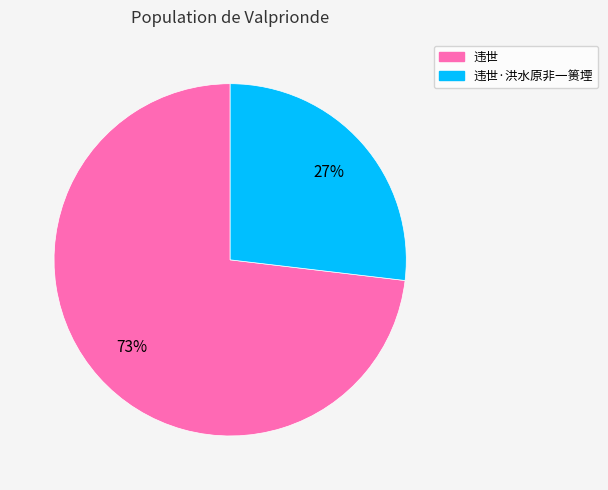

Is there any slice that represents more than half of the pie?

Yes